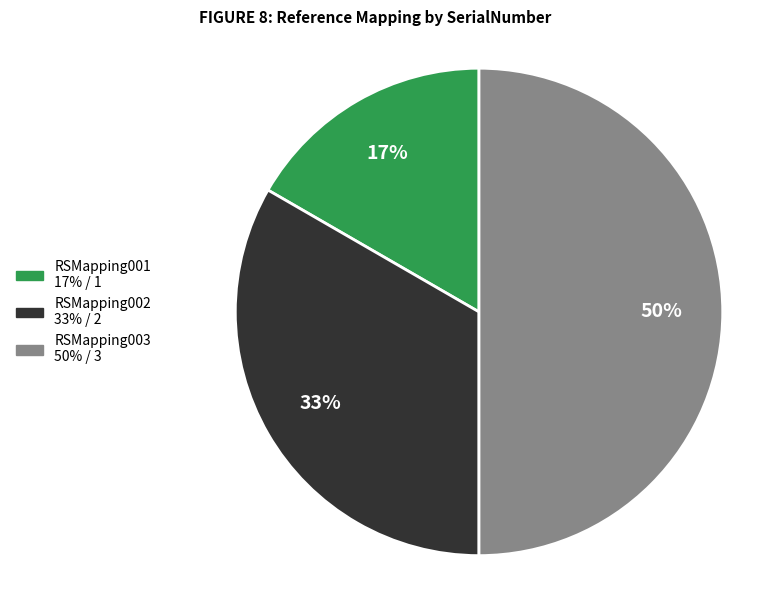

Count the number of slices in the pie.

3